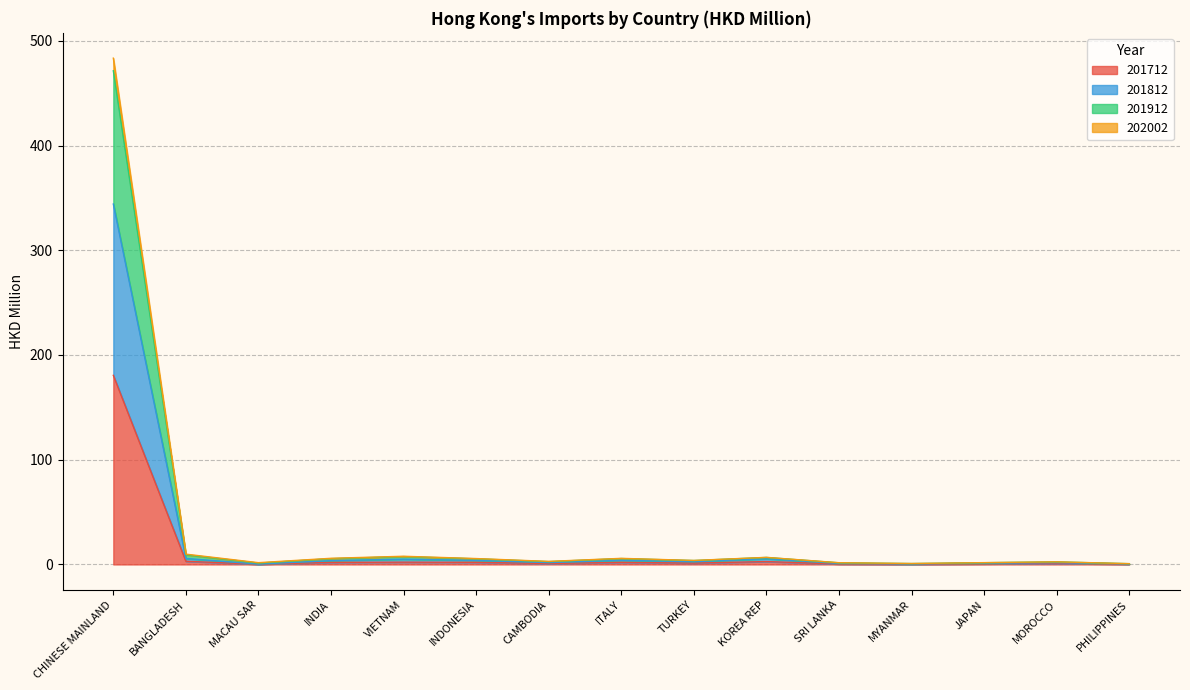

Is the value of 202002 at PHILIPPINES greater than the value of 201812 at MYANMAR?

Yes